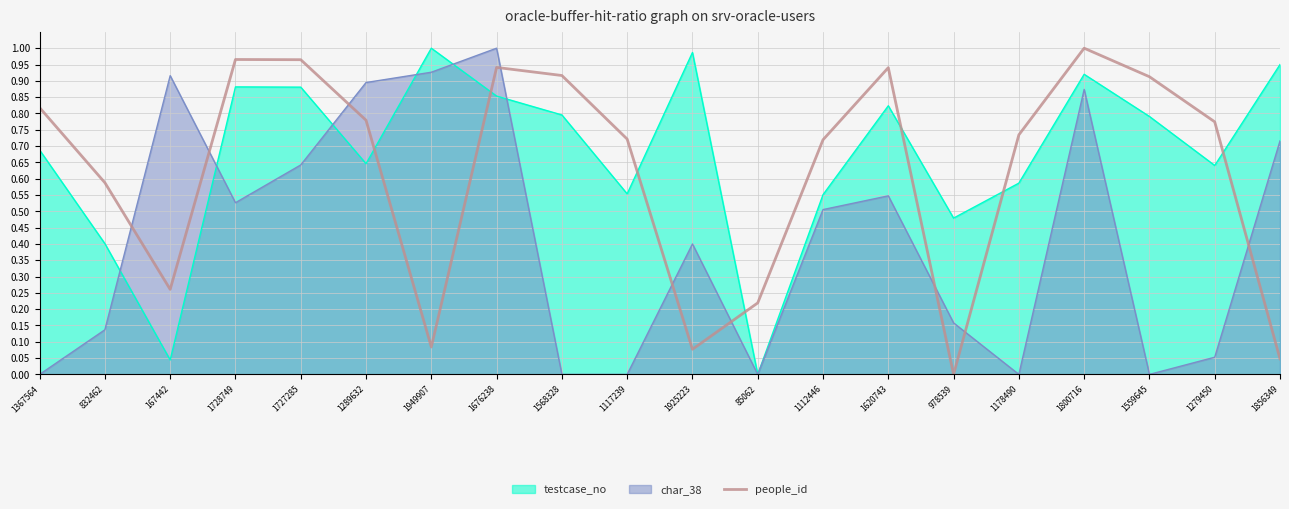

The value at 1800716 is 1.0. True or false?

True